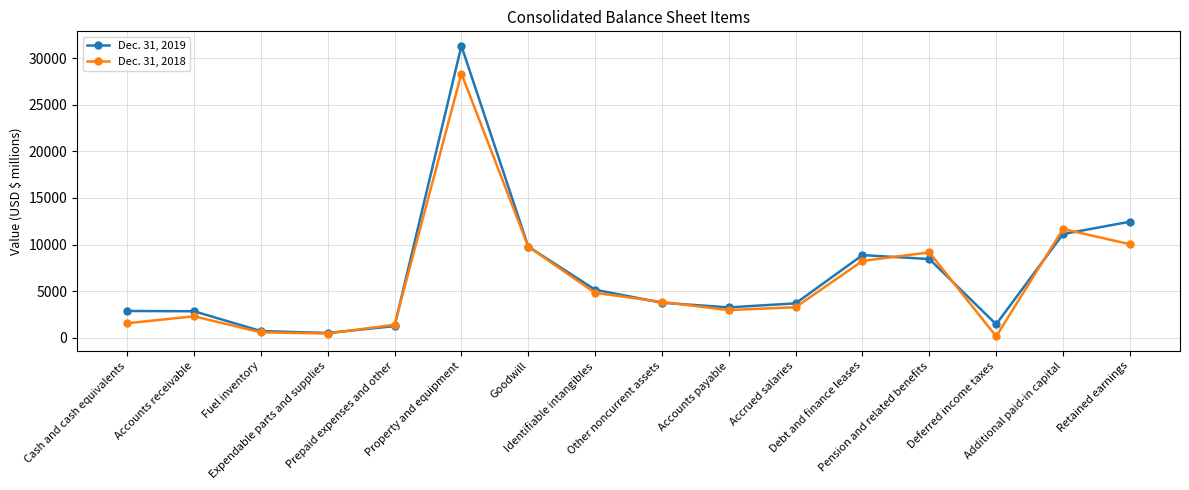

The value of Dec. 31, 2019 at Accounts receivable is 2854. True or false?

True